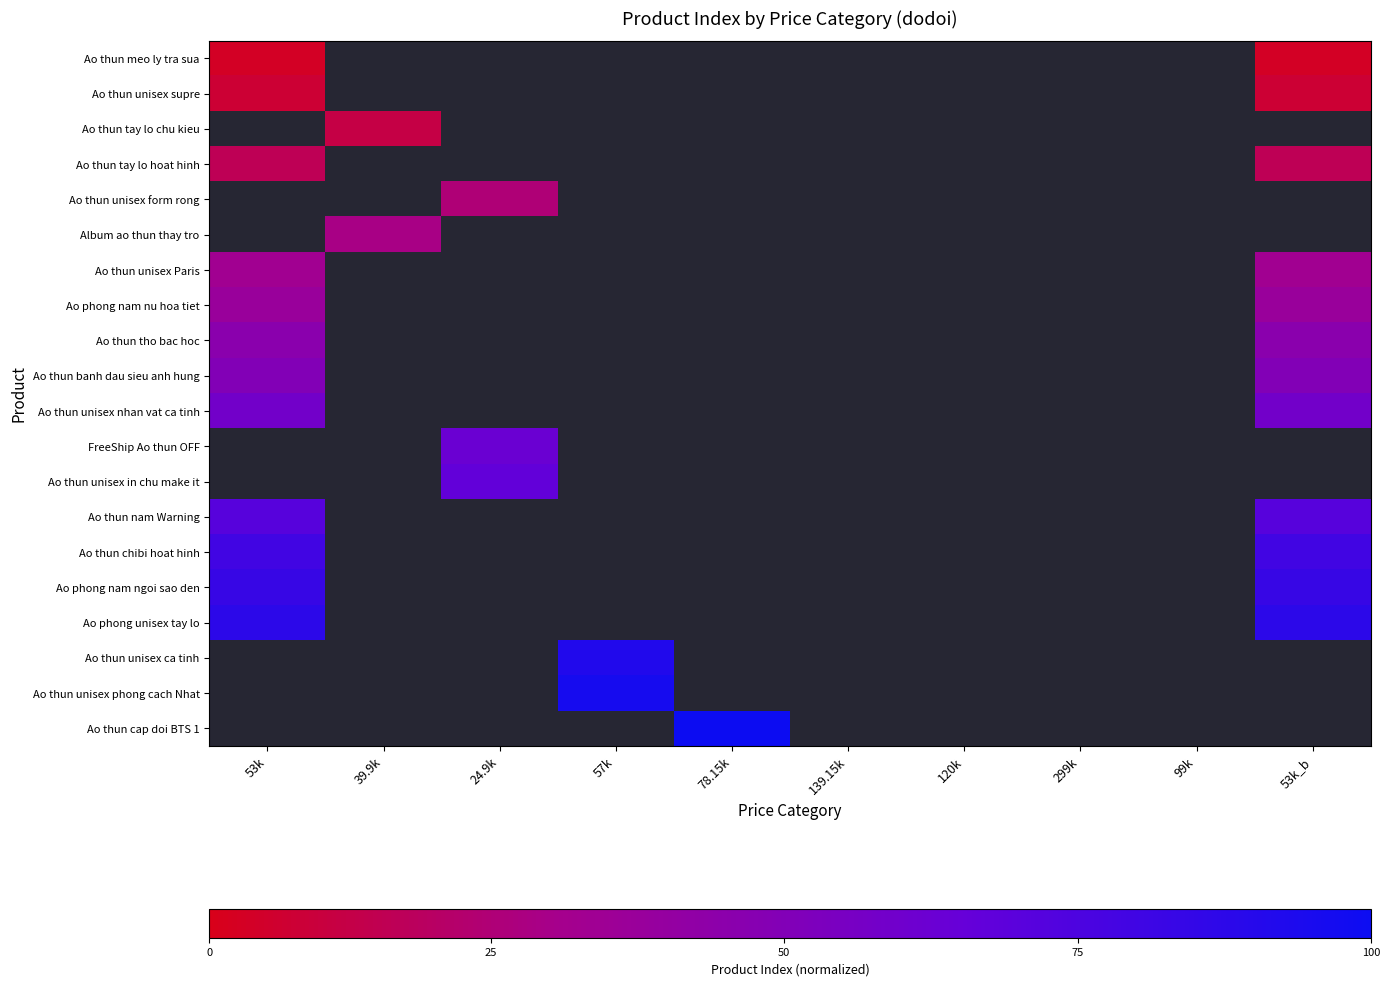

What is the maximum value for Ao thun nam Warning?

0.7